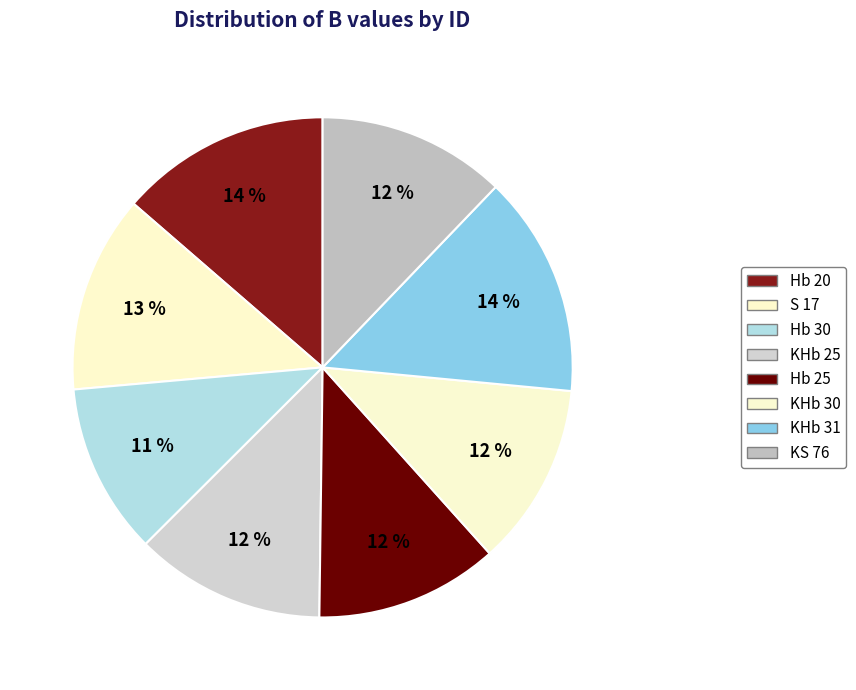

To the nearest percent, what portion does Hb 20 represent?

14%